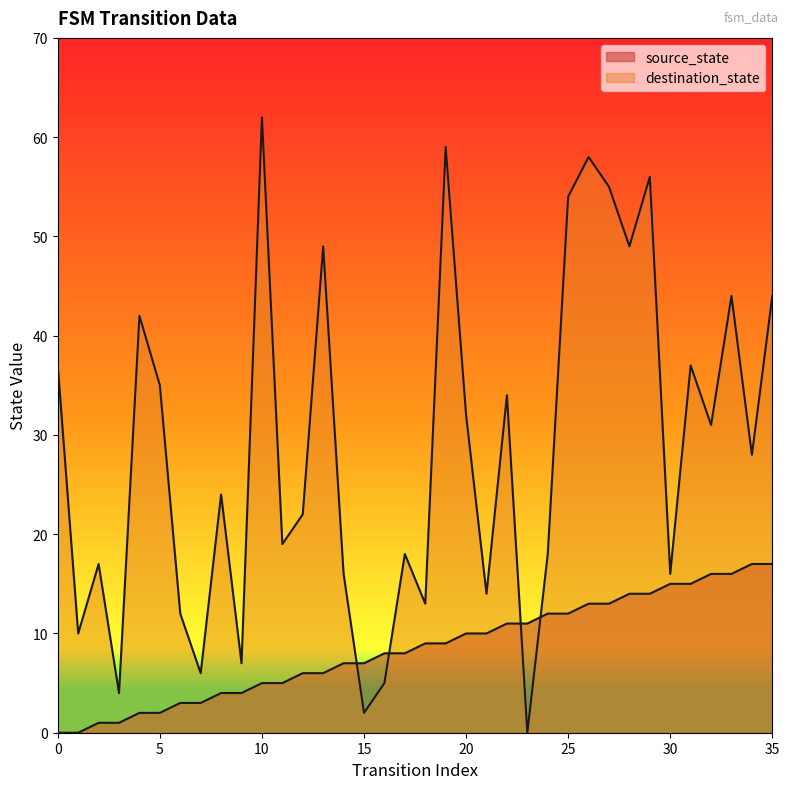

Which series has the widest spread of values?

destination_state